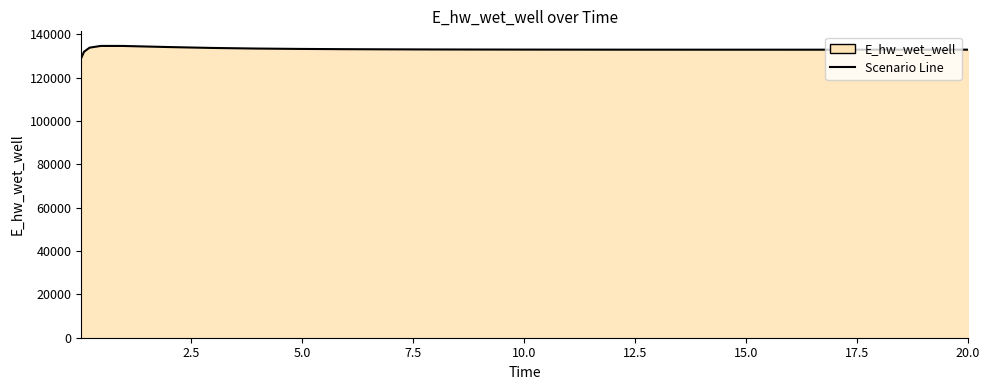

What is the minimum value shown in the chart?

129070.3